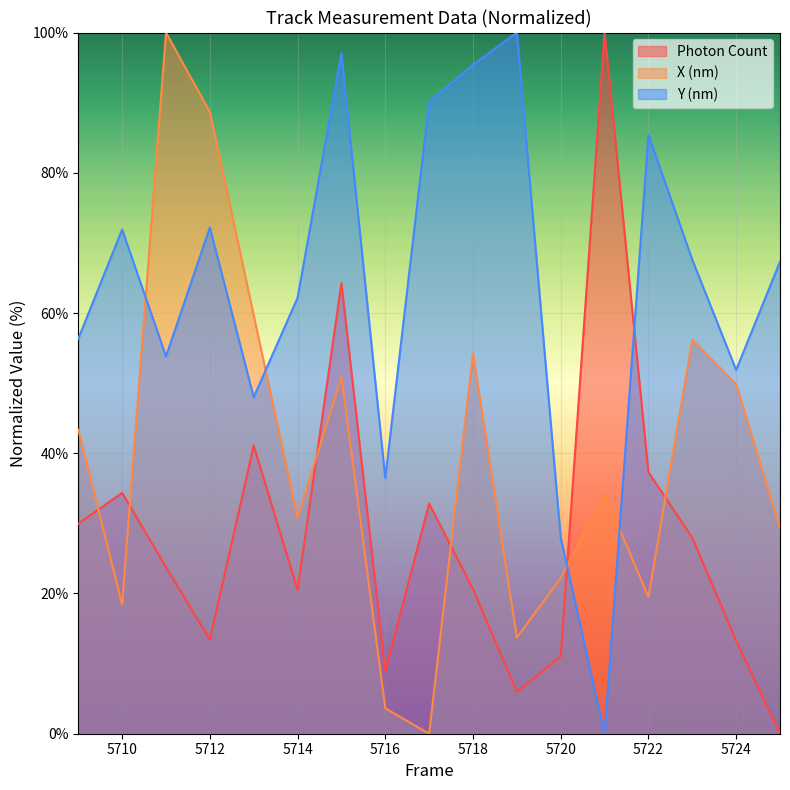

Which category has the lowest value in the X (nm) series?

5717